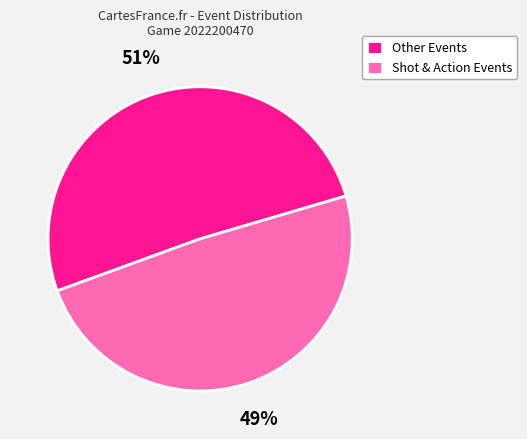

To the nearest percent, what portion does Other Events represent?

51%